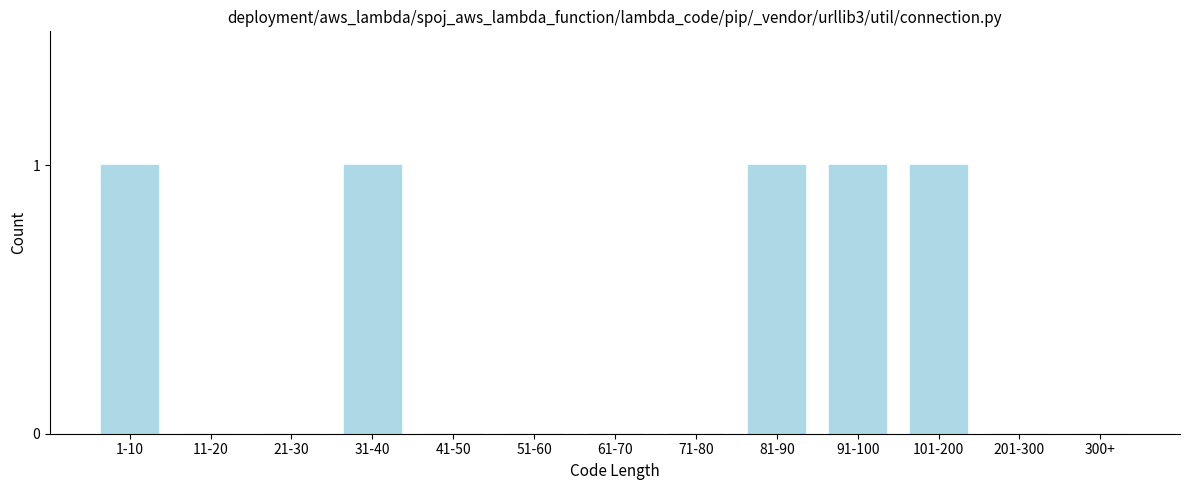

Reading left to right, extract all data points from this chart.

1-10=1	11-20=0	21-30=0	31-40=1	41-50=0	51-60=0	61-70=0	71-80=0	81-90=1	91-100=1	101-200=1	201-300=0	300+=0